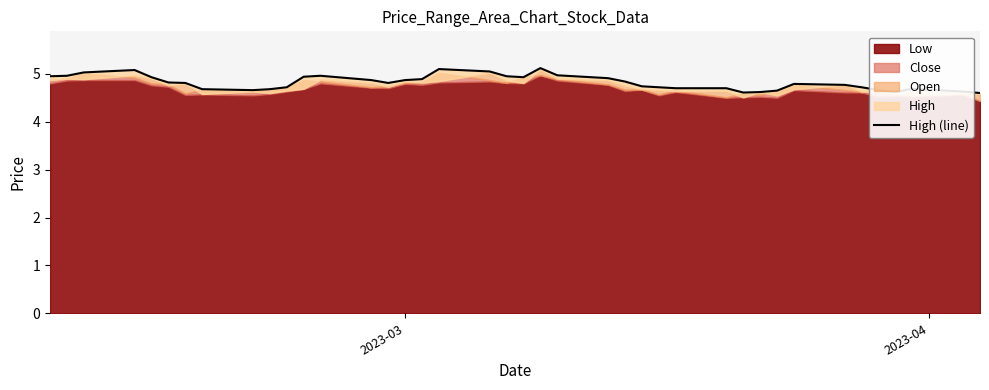

Reading right to left, what are all the values shown in this chart?

4.6	4.6	4.7	4.6	4.7	4.7	4.8	4.8	4.7	4.6	4.6	4.7	4.7	4.7	4.7	4.8	4.9	5.0	5.1	4.9	5.0	5.0	5.1	4.9	4.9	4.8	4.9	5.0	4.9	4.7	4.7	4.7	4.7	4.8	4.8	4.9	5.1	5.0	5.0	5.0